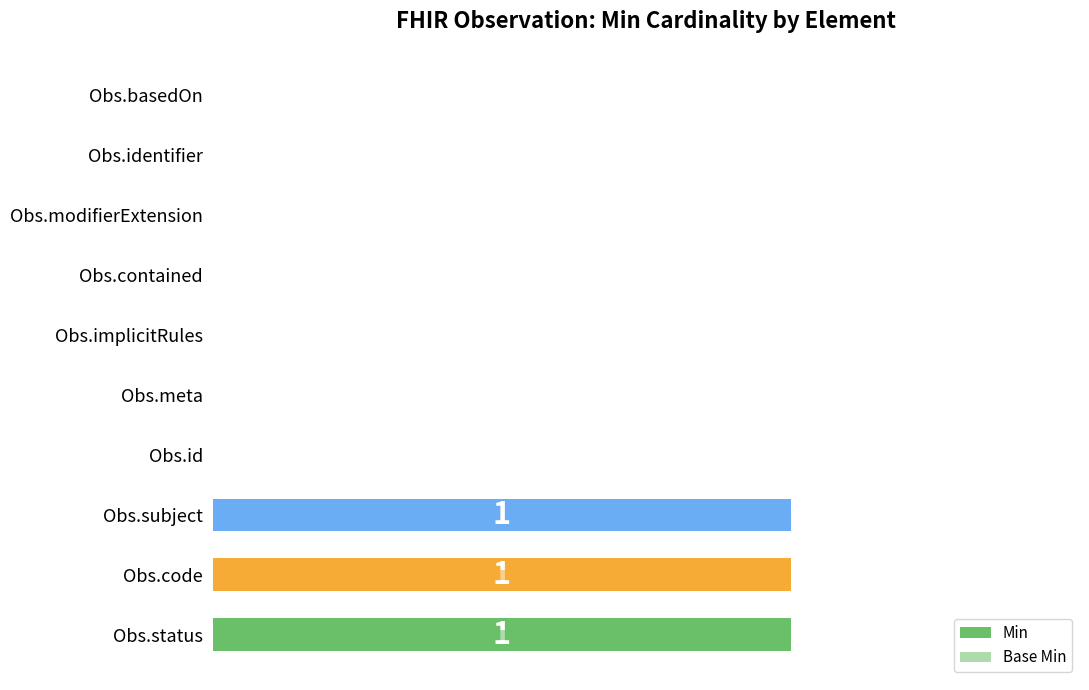

What is the highest value of the Base Min series?

1